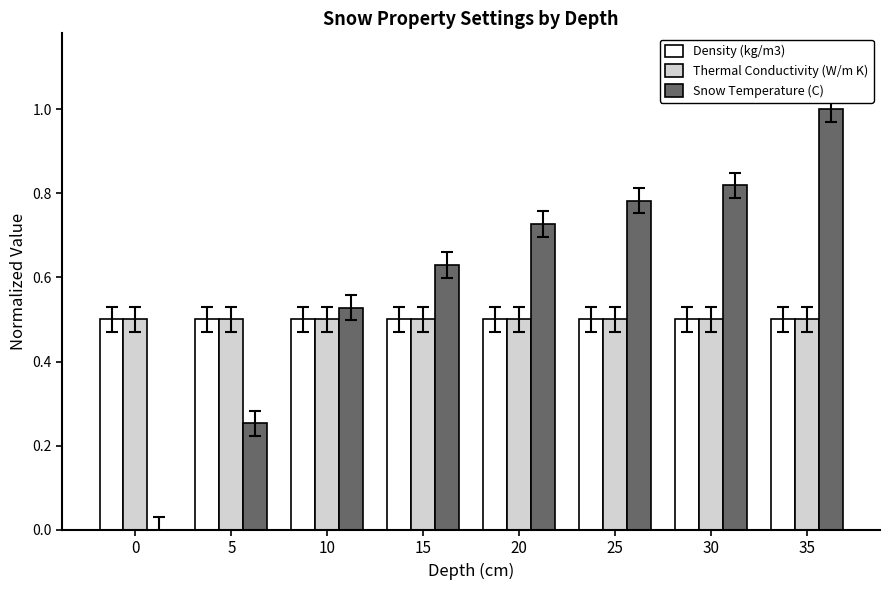

True or false: Thermal Conductivity (W/m K) has a value of 0.3 at 35.

False